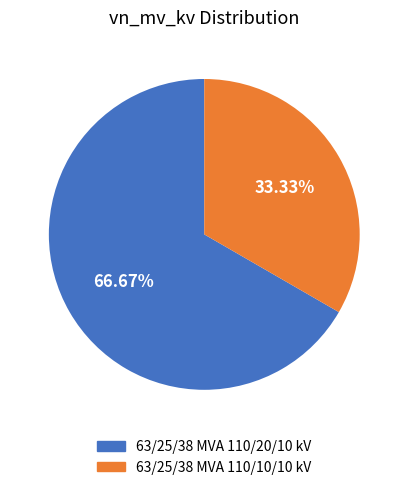

True or false: 63/25/38 MVA 110/10/10 kV accounts for 26% of the total.

False